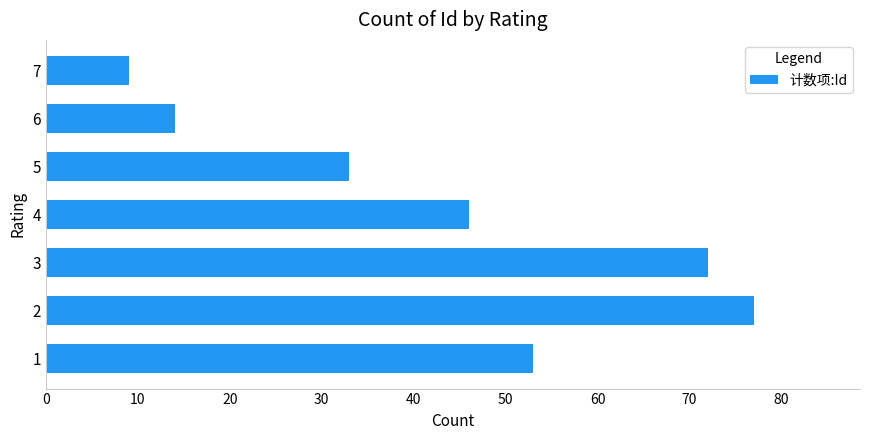

What is the smallest value displayed?

9